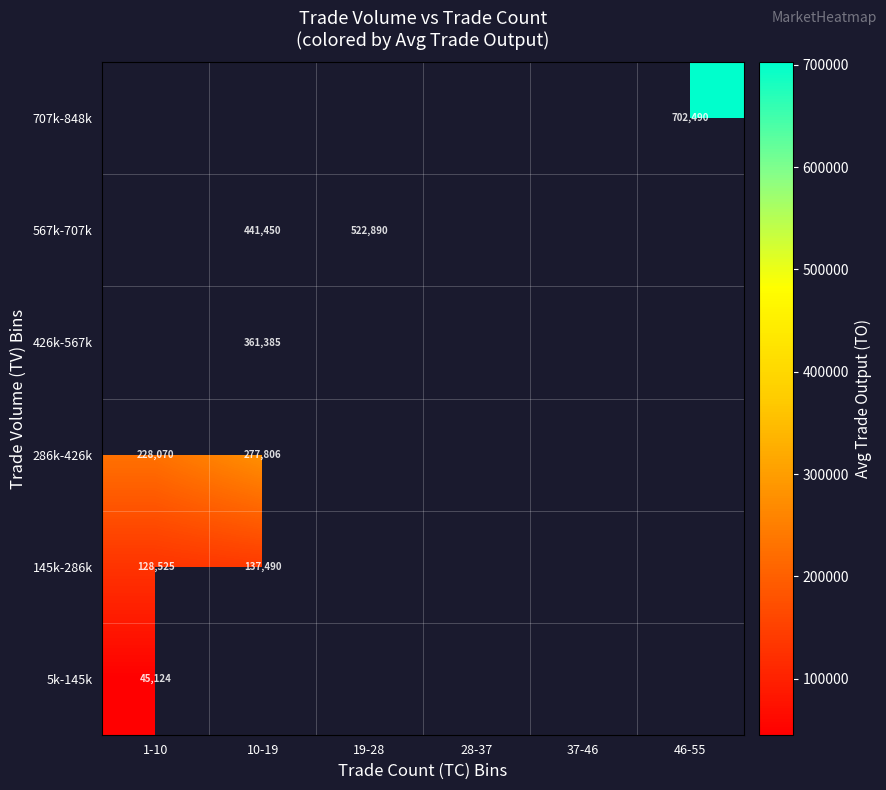

The 5k-145k series shows 10191 at 1-10. True or false?

False